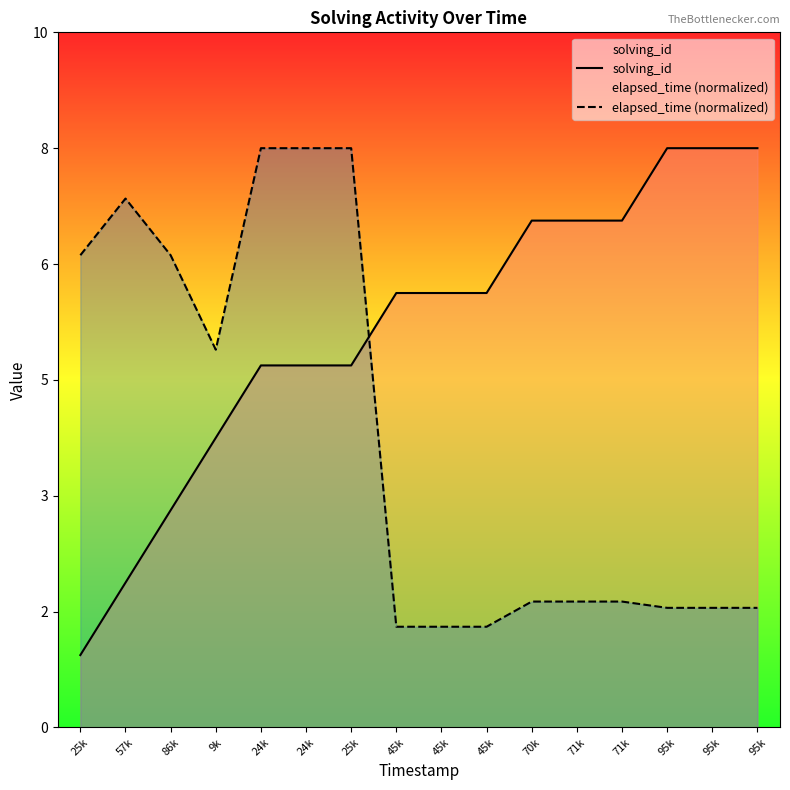

After their last crossing, which series has the higher values: solving_id or elapsed_time (normalized)?

solving_id